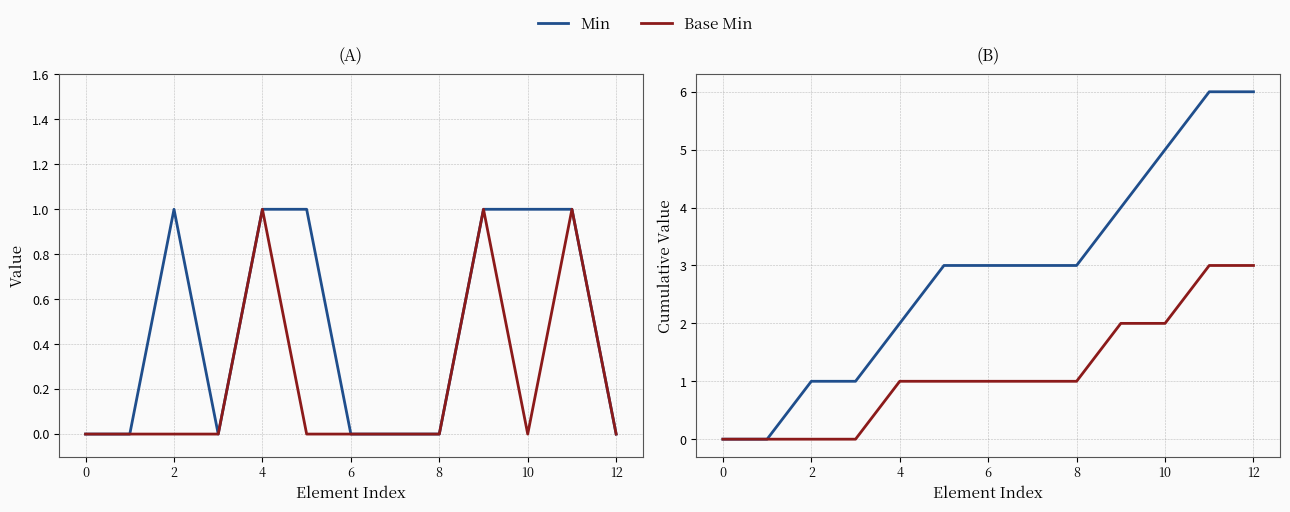

How many lines are shown in the chart?

2